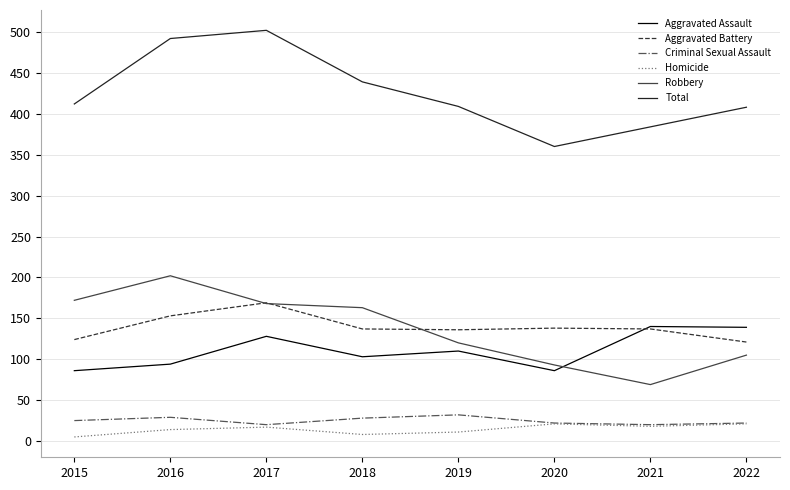

Which series changed the most between 2016 and 2020?

Total